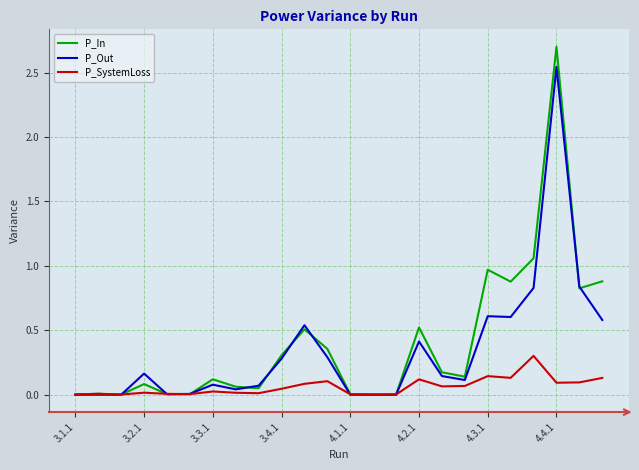

What is the average value of the P_Out series?

0.3